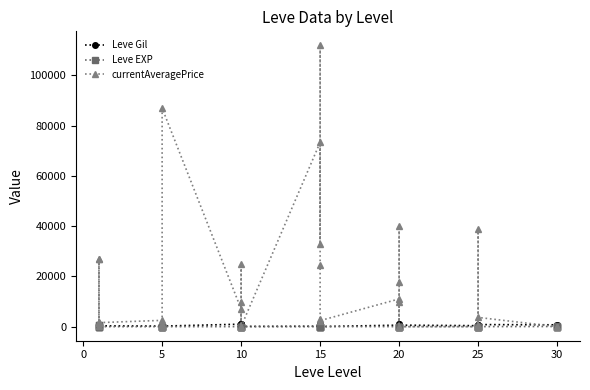

True or false: Leve EXP and Leve Gil intersect in this chart.

True